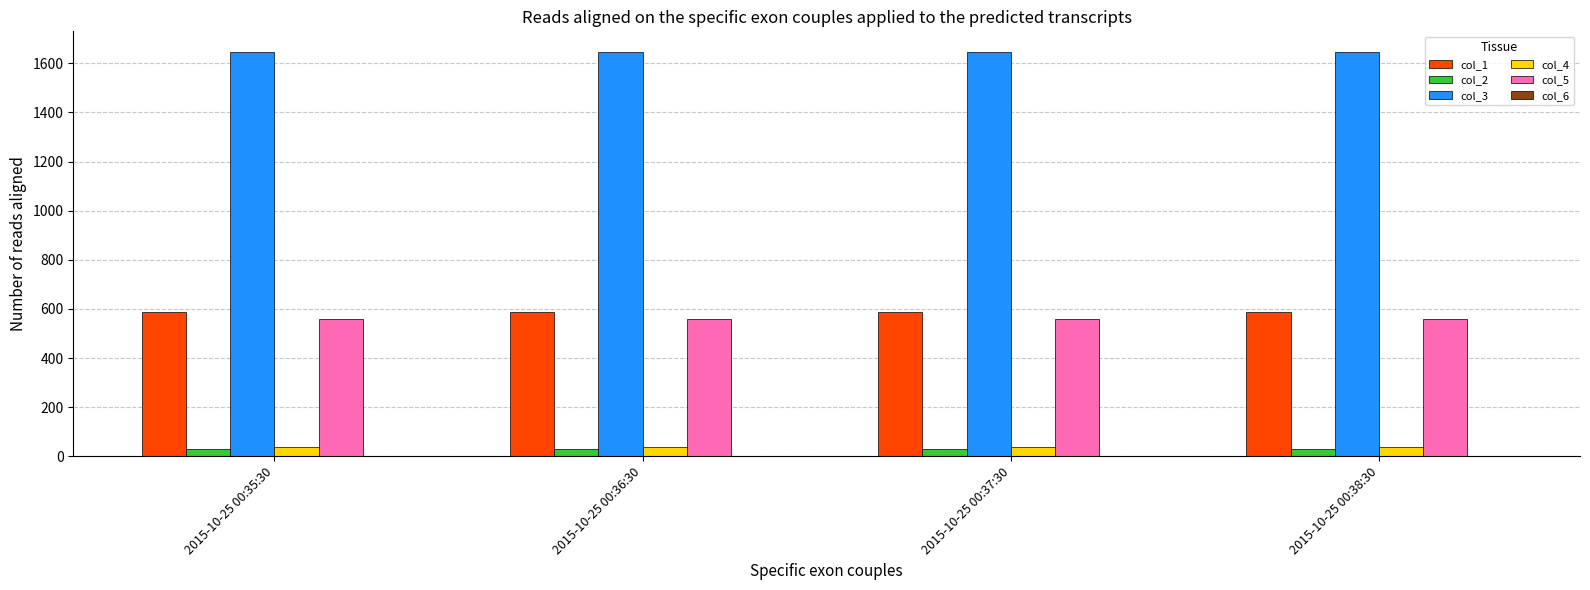

Is it true that col_4 equals 36.4 at 2015-10-25 00:36:30?

True